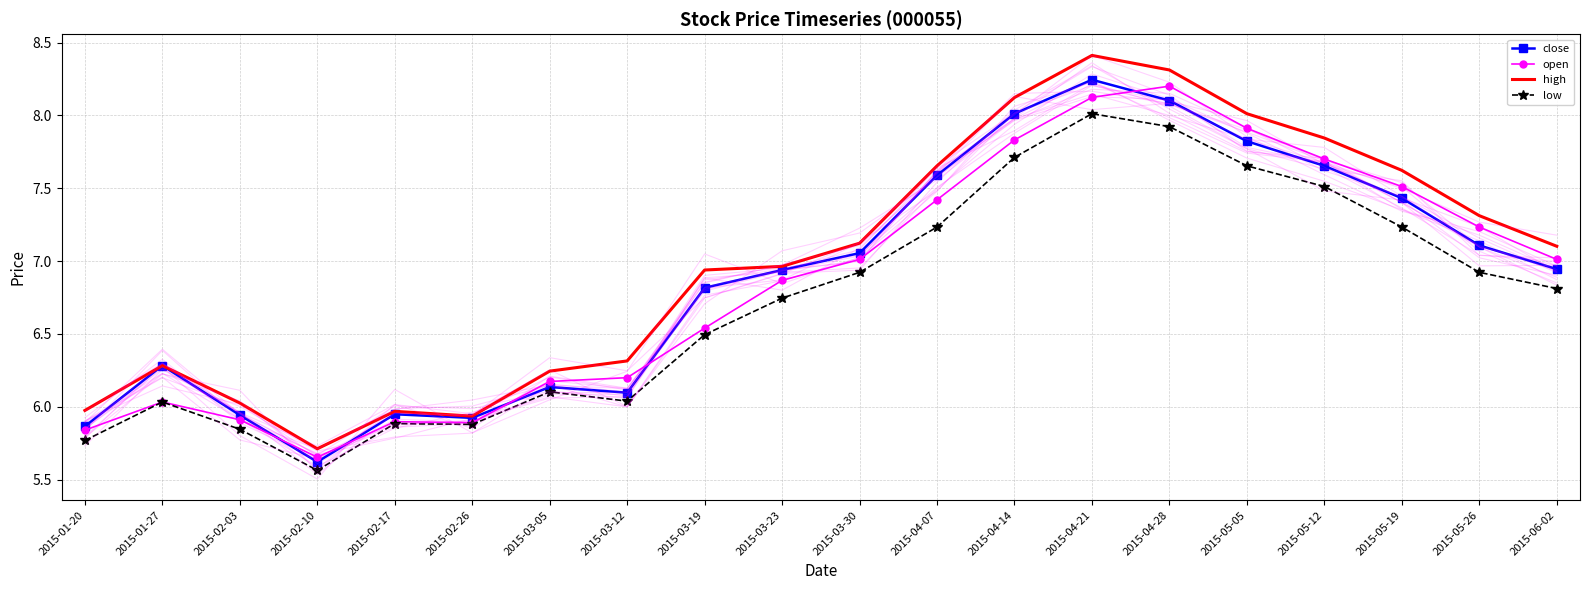

At which label does high first exceed 7?

2015-03-30